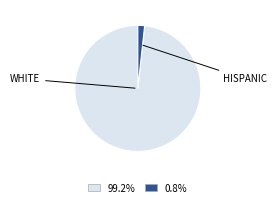

How many slices are in this pie chart?

2